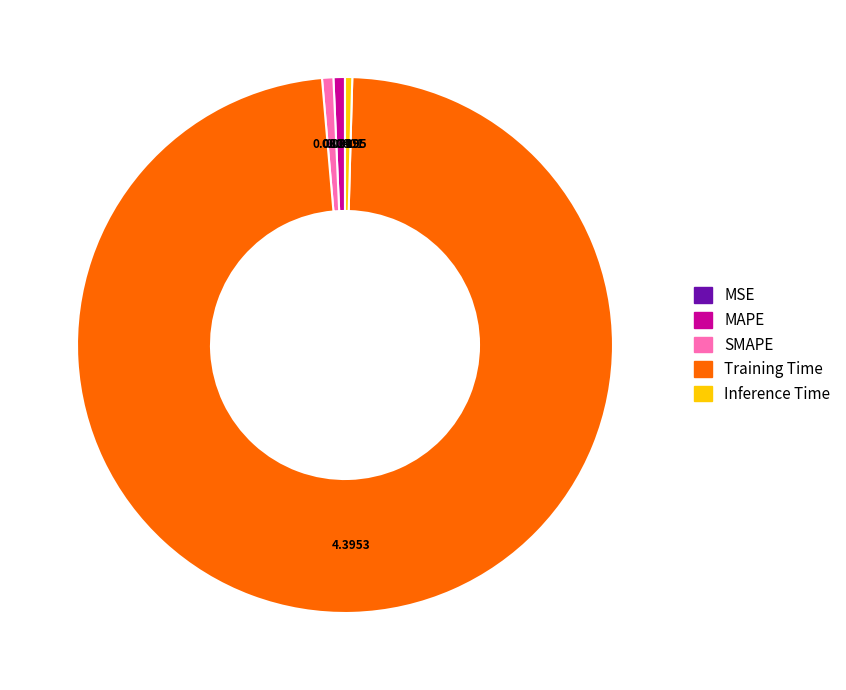

What is the largest slice in the pie chart?

Training Time